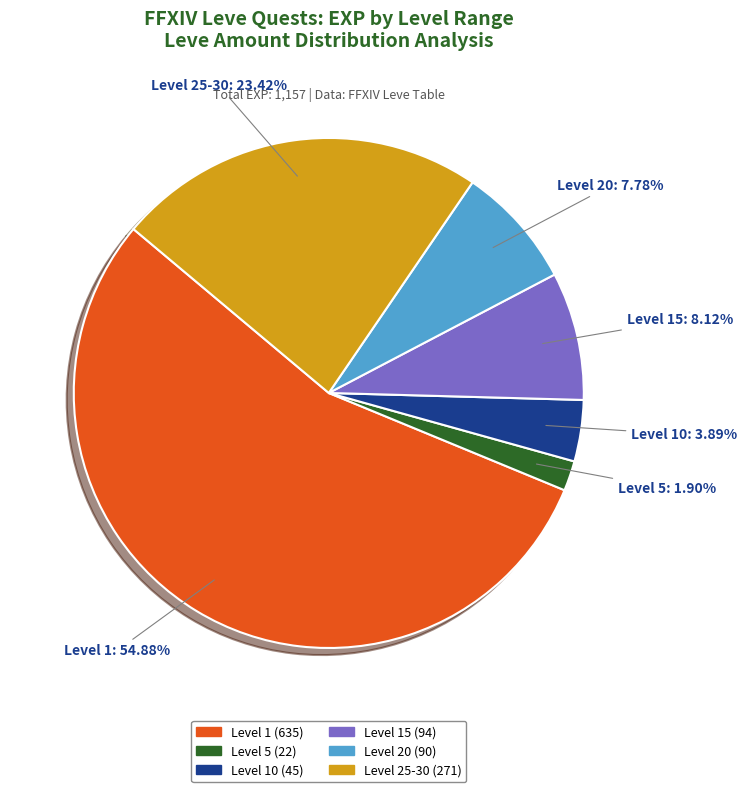

Is there any slice that represents more than half of the pie?

Yes